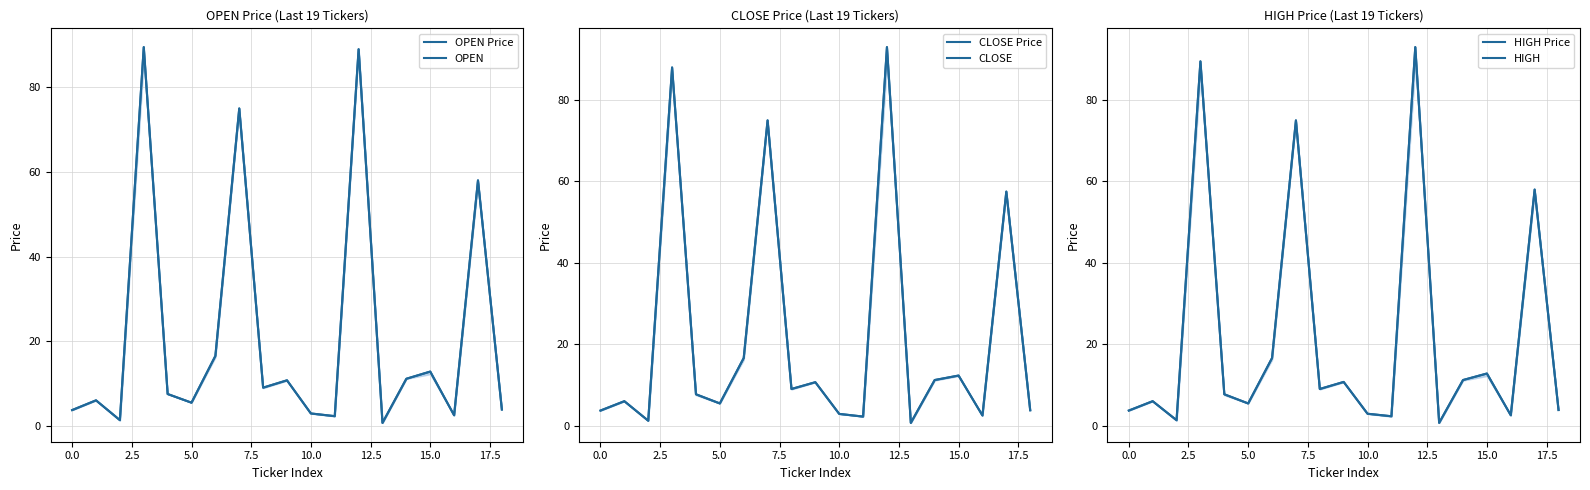

Is the value of HIGH Price at 7.5 greater than the value of OPEN at −2.5?

Yes